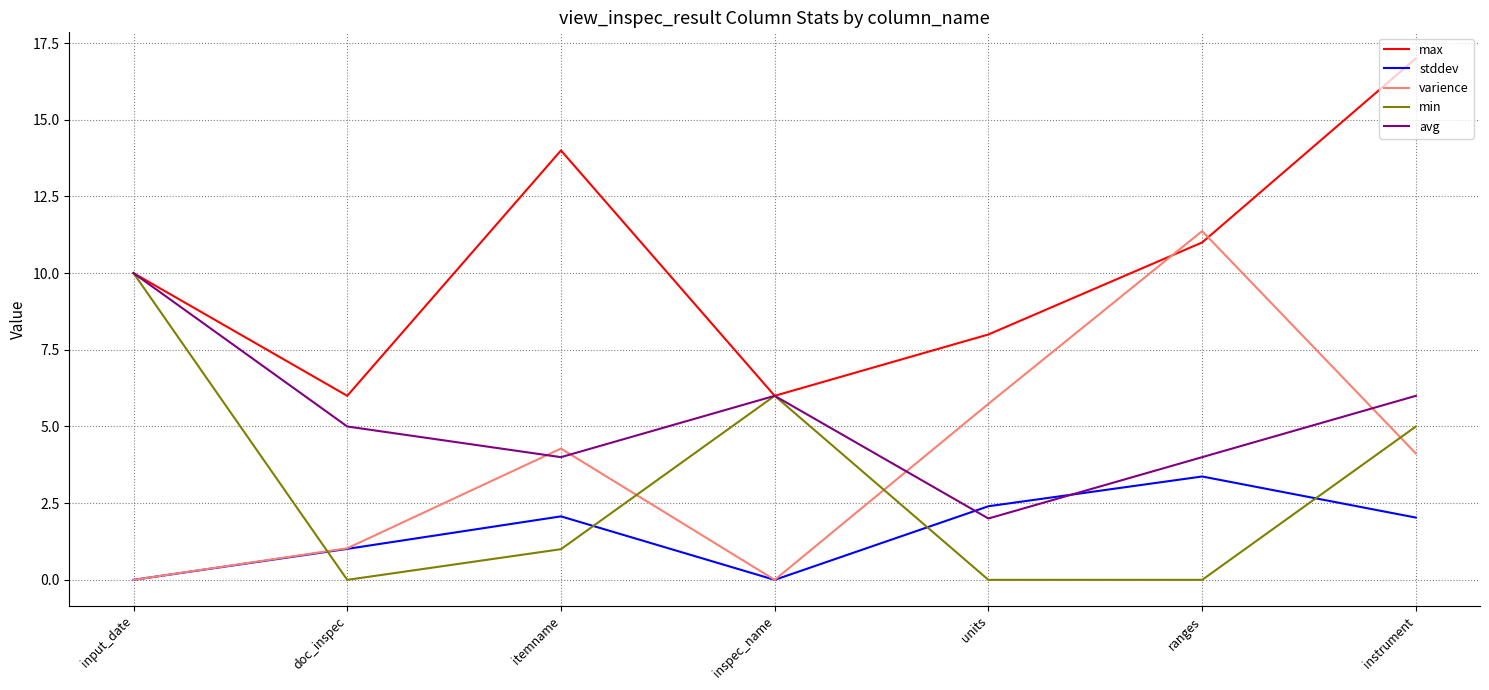

What is the difference between the second highest and minimum values in the min series?

6.0